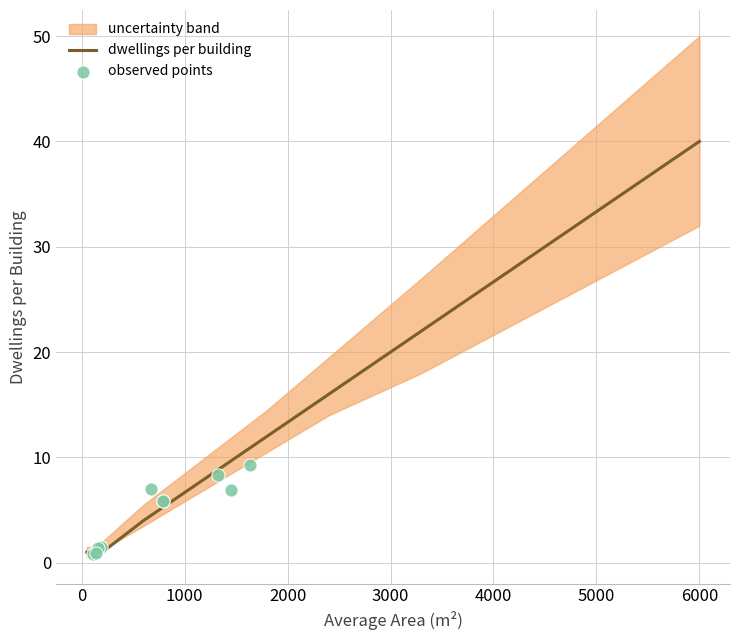

Which series reaches the minimum Y coordinate?

observed points